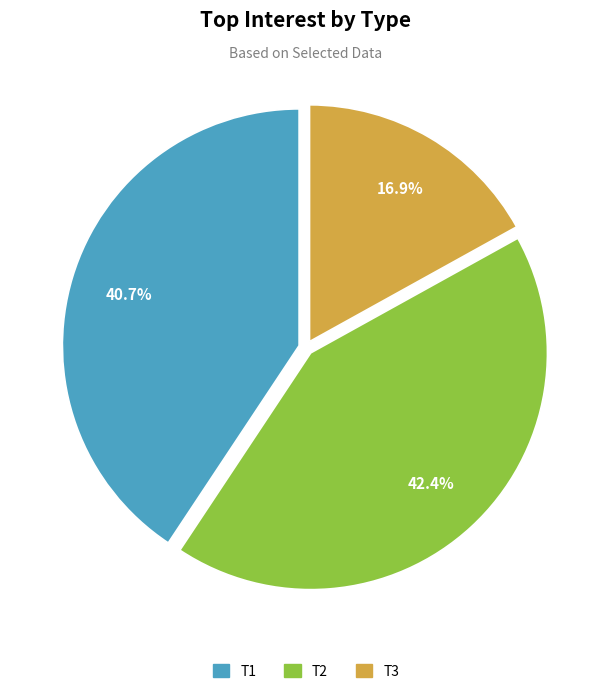

To the nearest percent, what is the average slice percentage?

33%